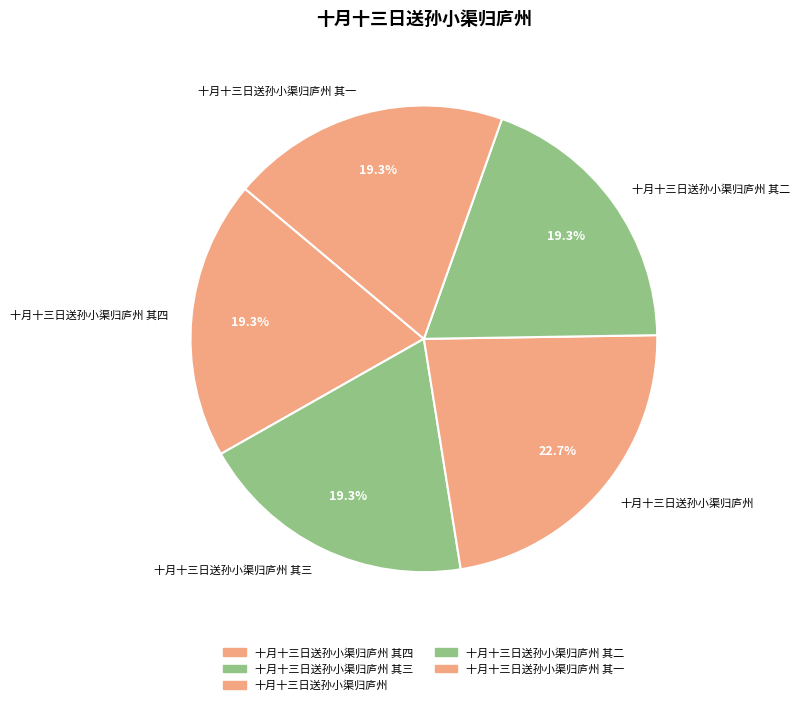

Which category has the biggest portion of the pie?

十月十三日送孙小渠归庐州